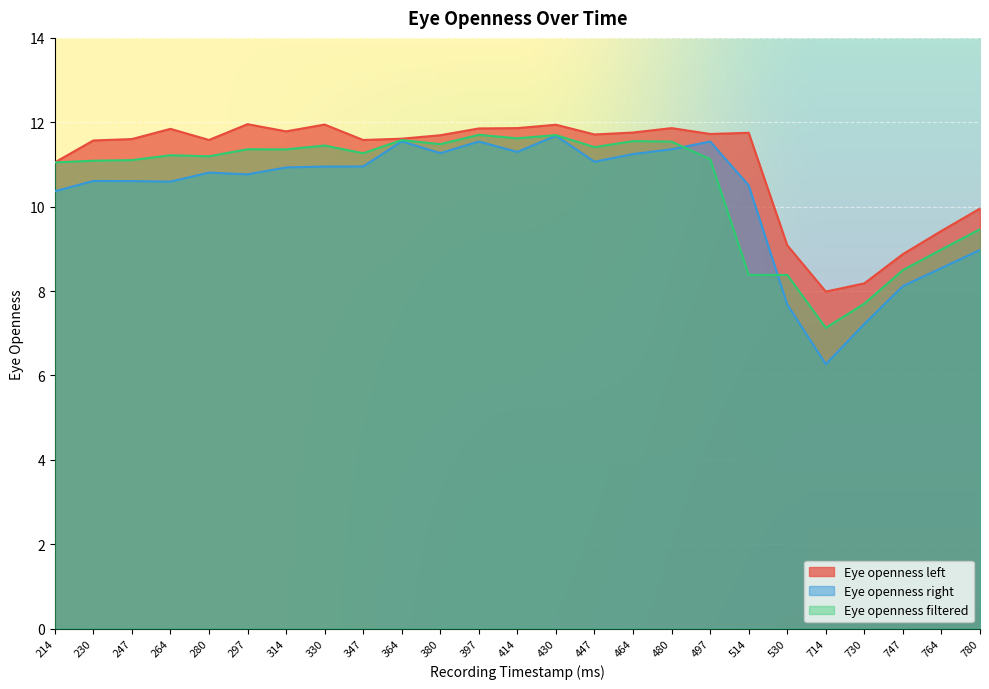

The Eye openness right series shows 16.7 at 464. True or false?

False